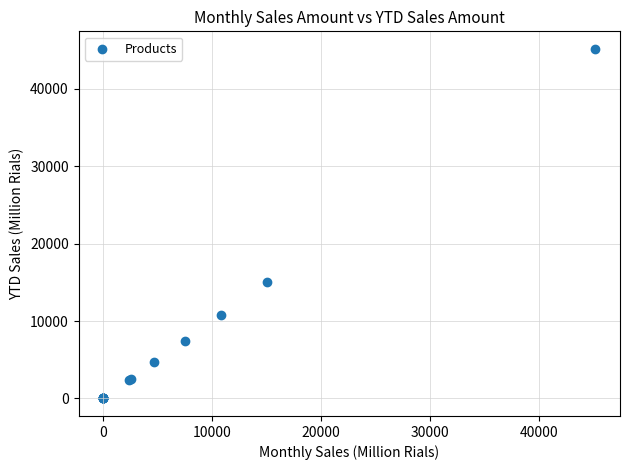

What Y value in the scatter plot is closest to 22579?

15023